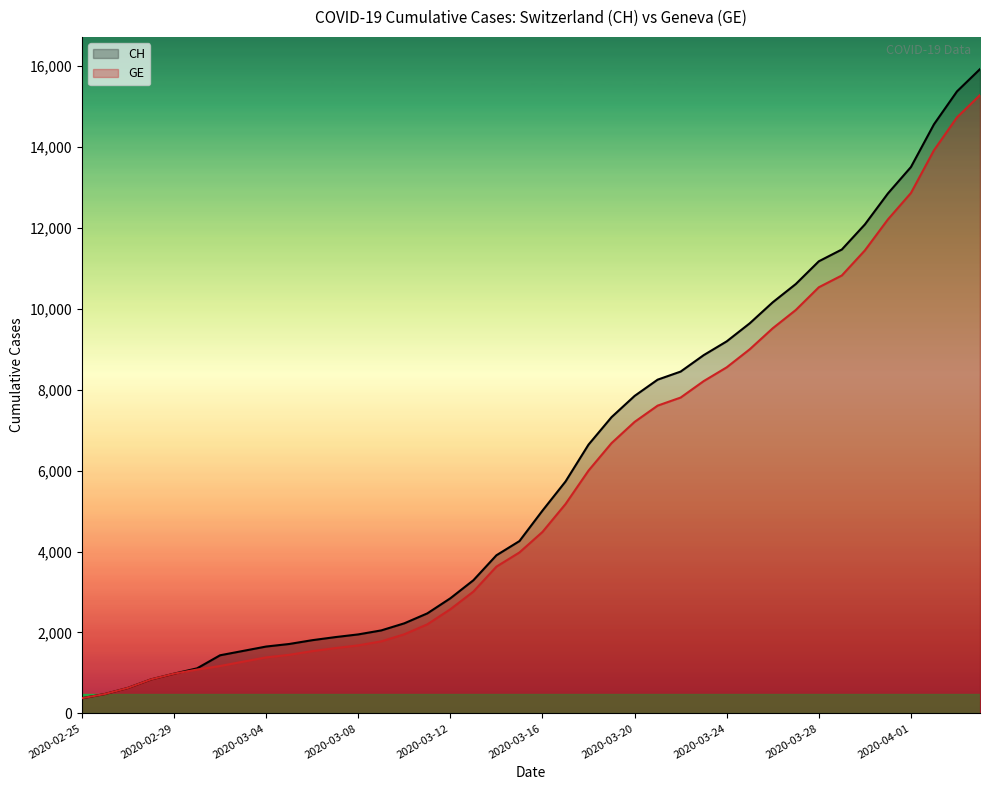

At 11, list the series in order from smallest to largest.

GE, CH